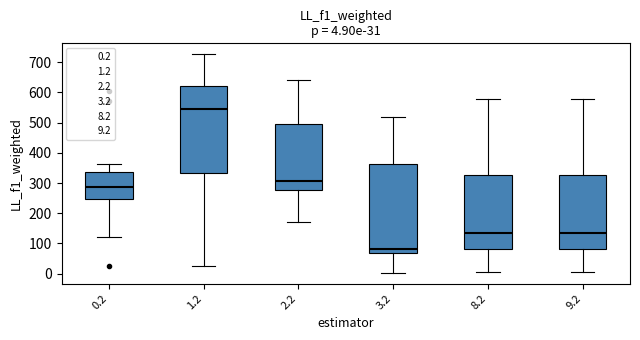

Which box has the highest median line?

1.2